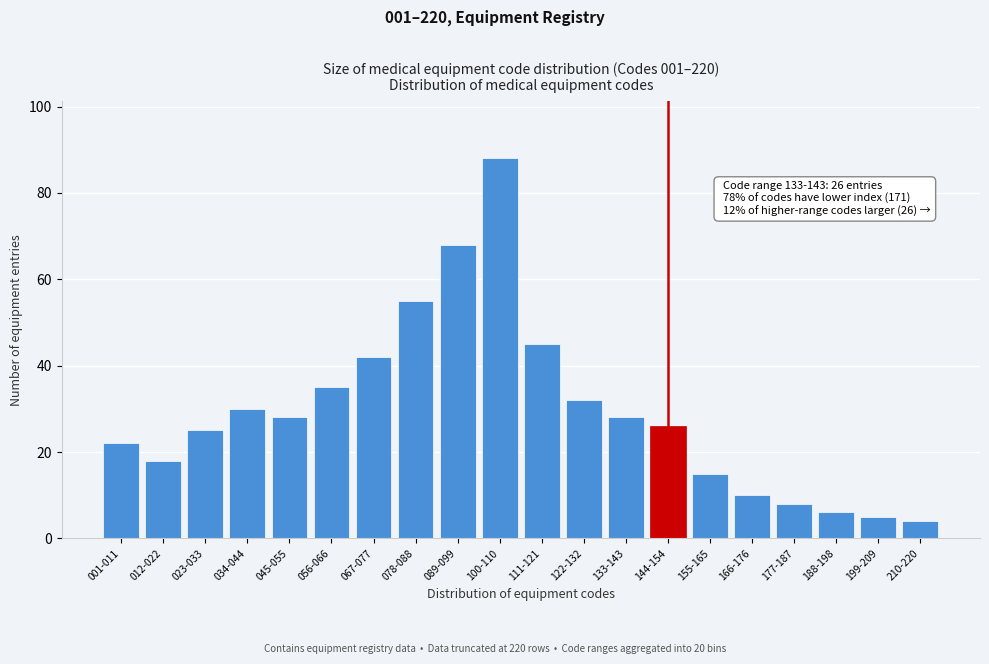

Reading right to left, what are all the values shown in this chart?

4	5	6	8	10	15	26	28	32	45	88	68	55	42	35	28	30	25	18	22